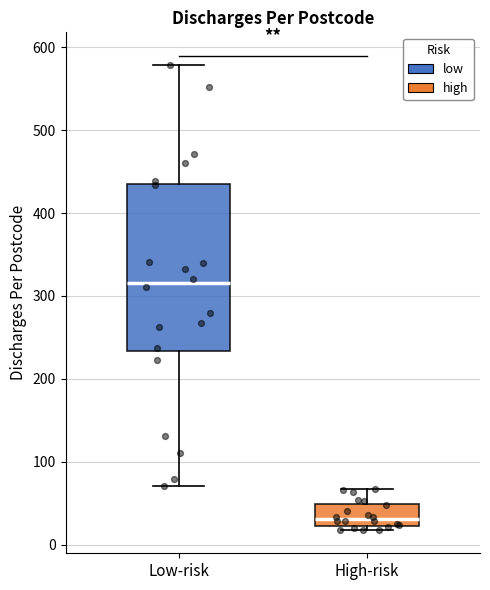

Comparing the boxes themselves (not the whiskers), which one is the tallest?

Low-risk